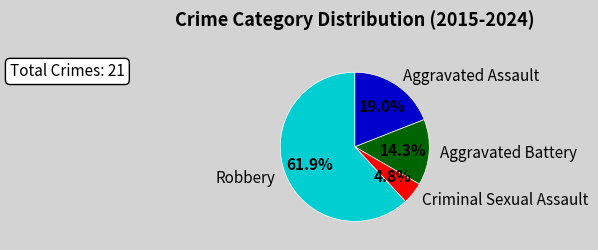

Is there a majority slice in this chart?

Yes